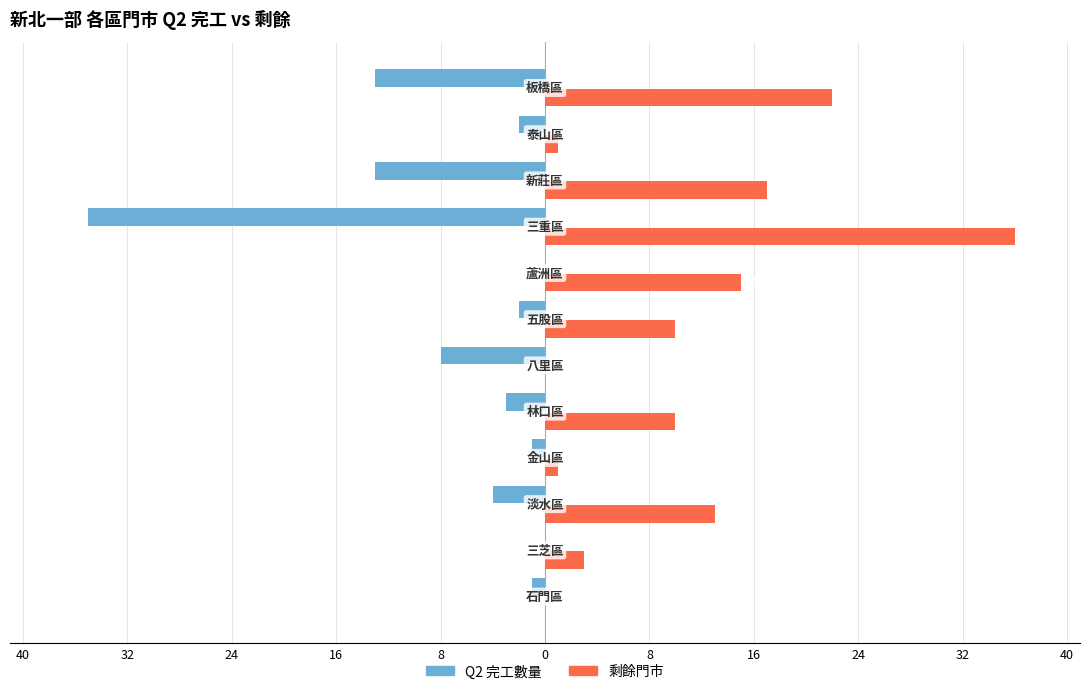

What are all the series names shown in the legend?

Q2 完工數量, 剩餘門市